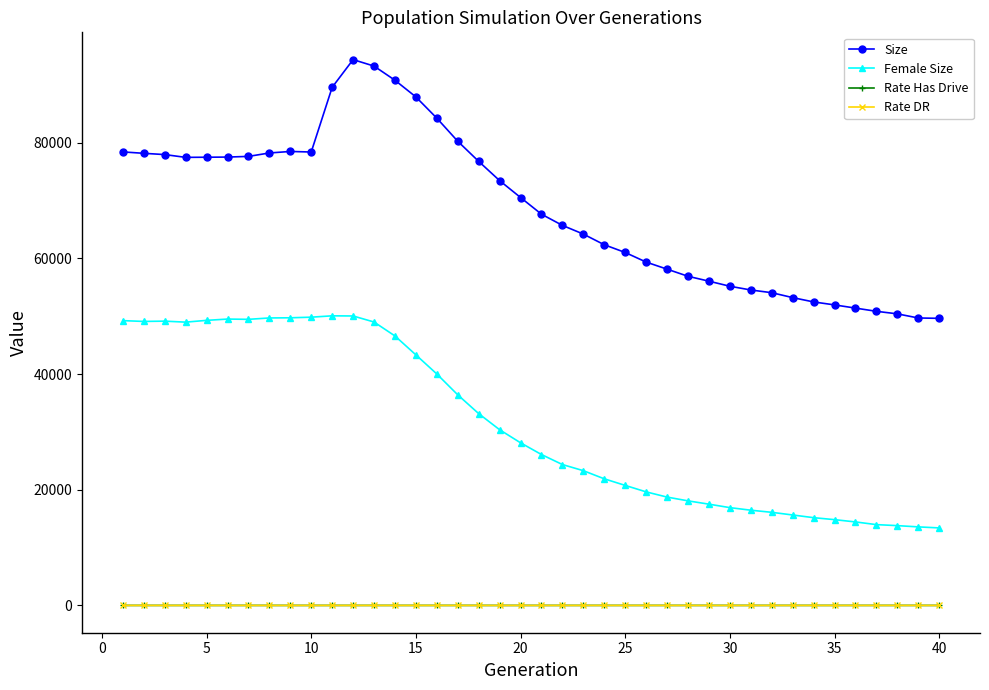

What is the highest value of the Size series?

94339.0